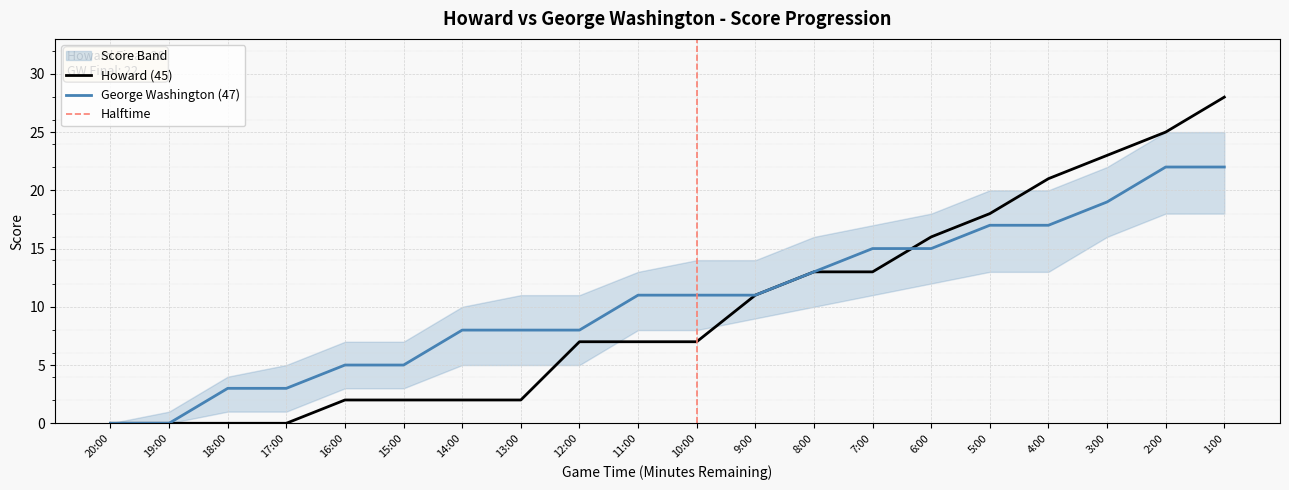

Reading left to right, list all the values displayed in this chart.

Howard (45): 20:00=0	19:00=0	18:00=0	17:00=0	16:00=2	15:00=2	14:00=2	13:00=2	12:00=7	11:00=7	10:00=7	9:00=11	8:00=13	7:00=13	6:00=16	5:00=18	4:00=21	3:00=23	2:00=25	1:00=28
George Washington (47): 20:00=0	19:00=0	18:00=3	17:00=3	16:00=5	15:00=5	14:00=8	13:00=8	12:00=8	11:00=11	10:00=11	9:00=11	8:00=13	7:00=15	6:00=15	5:00=17	4:00=17	3:00=19	2:00=22	1:00=22